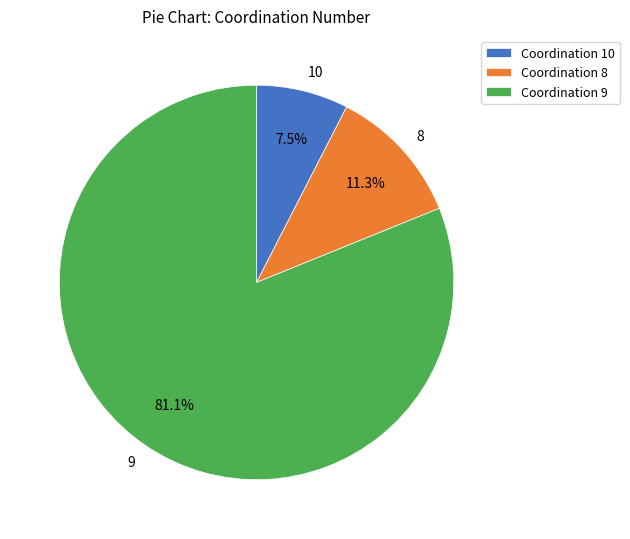

Count the number of slices in the pie.

3